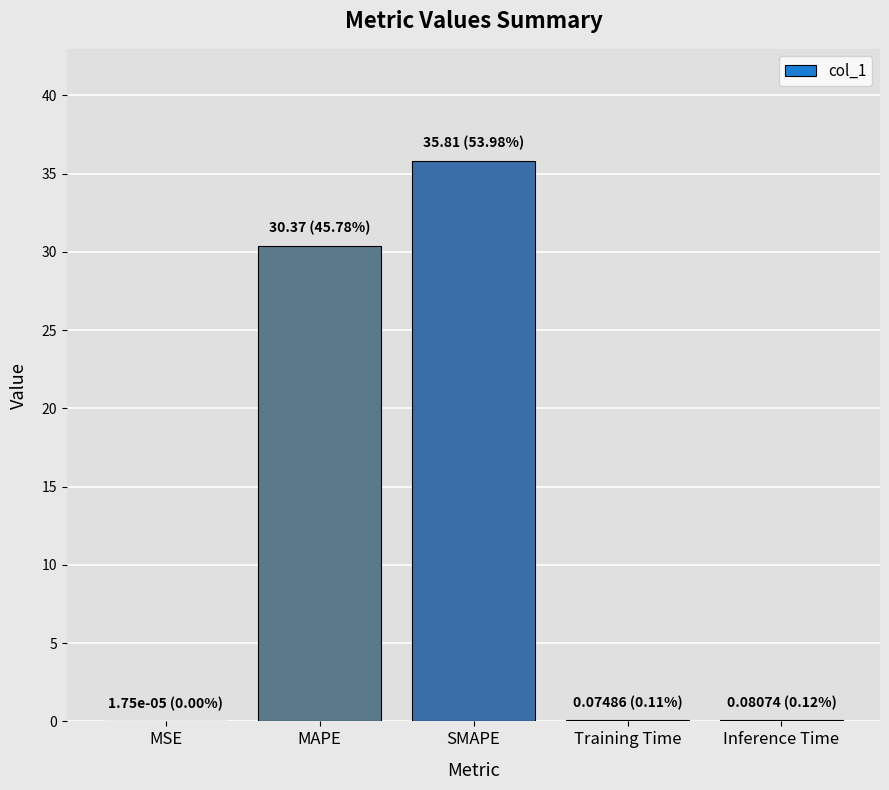

Which category has the highest value across all series?

SMAPE